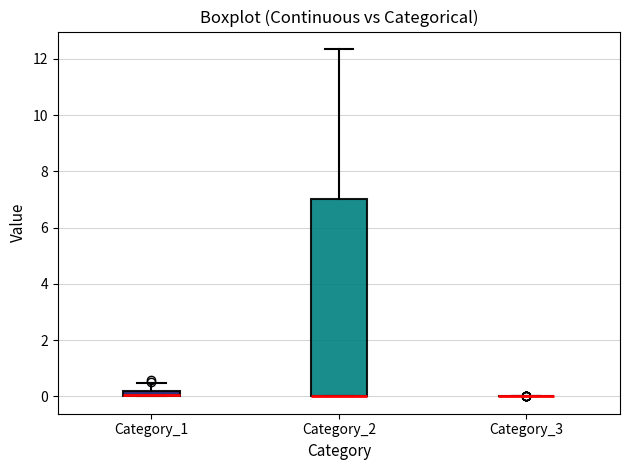

Which box is the tallest, from its lower edge to its upper edge?

Category_2